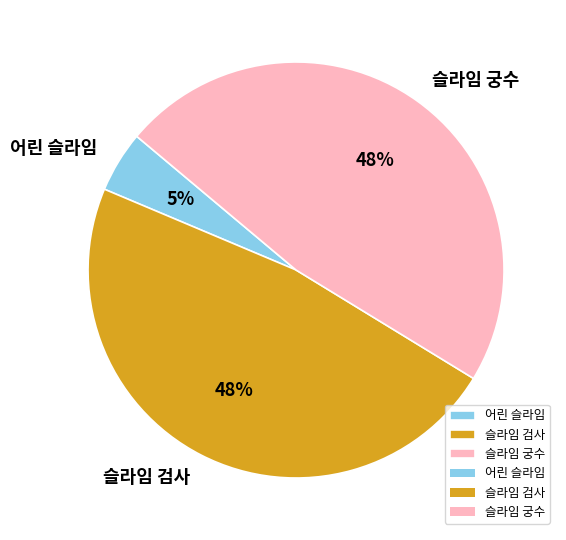

Does any single category account for the majority?

No